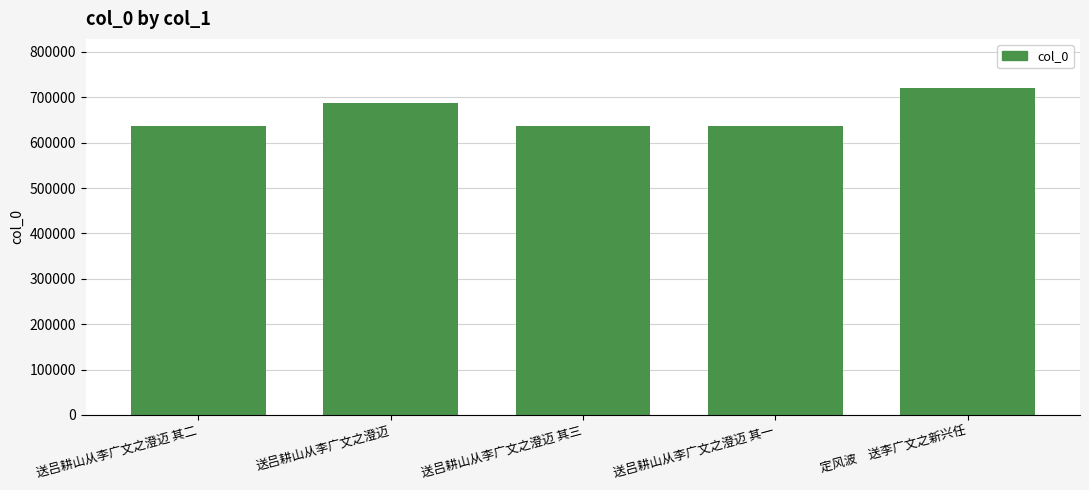

What is the average value?

663158